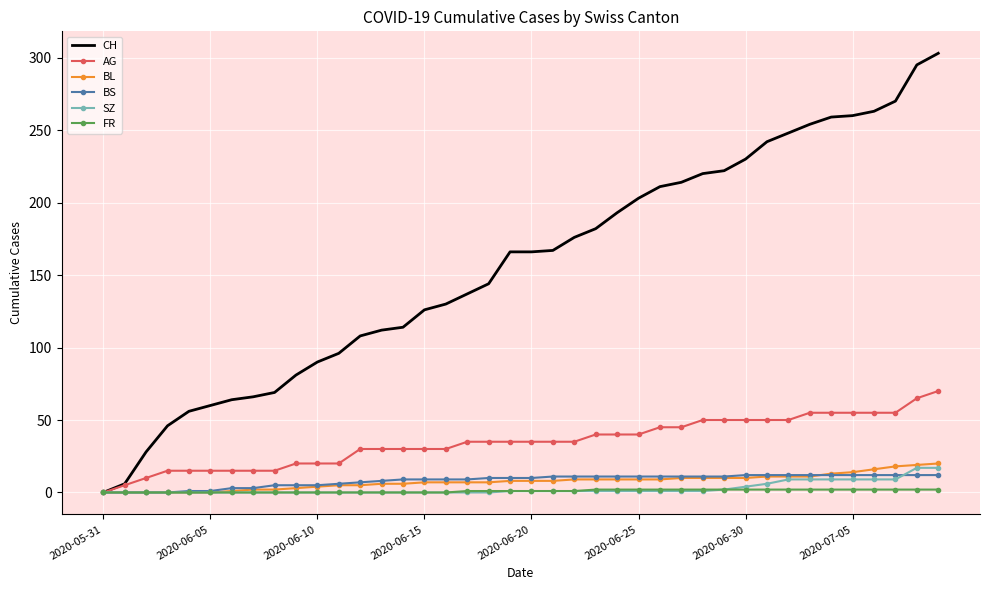

What is the highest value of the SZ series?

17